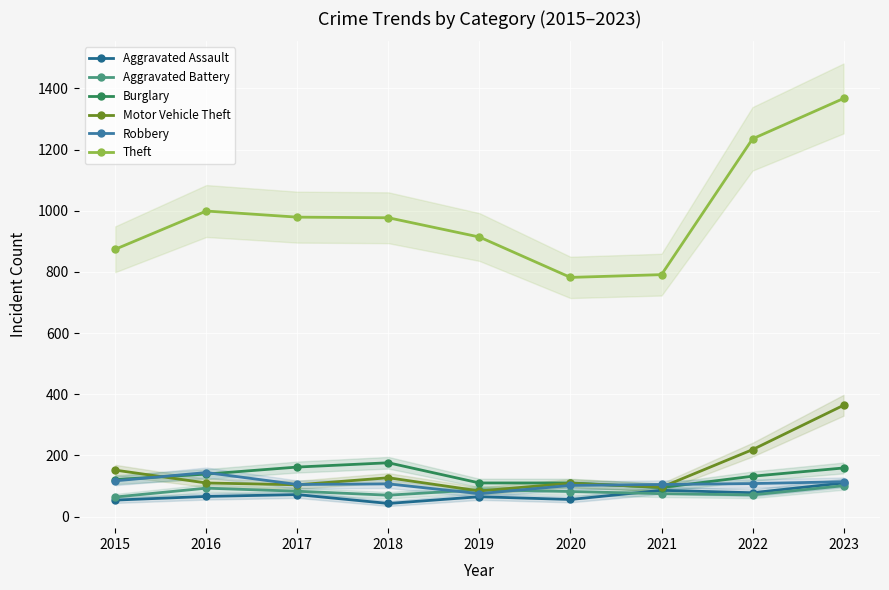

In Aggravated Battery, how many points are lower than both neighbors (excluding endpoints)?

2